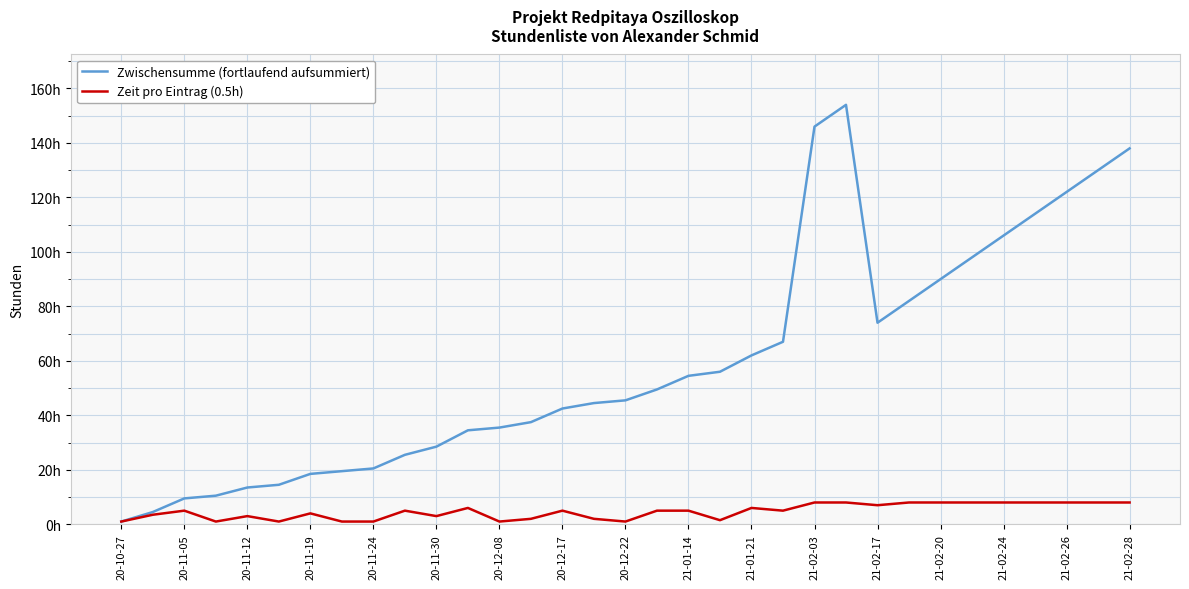

Does the chart display data point markers on the line(s)?

No